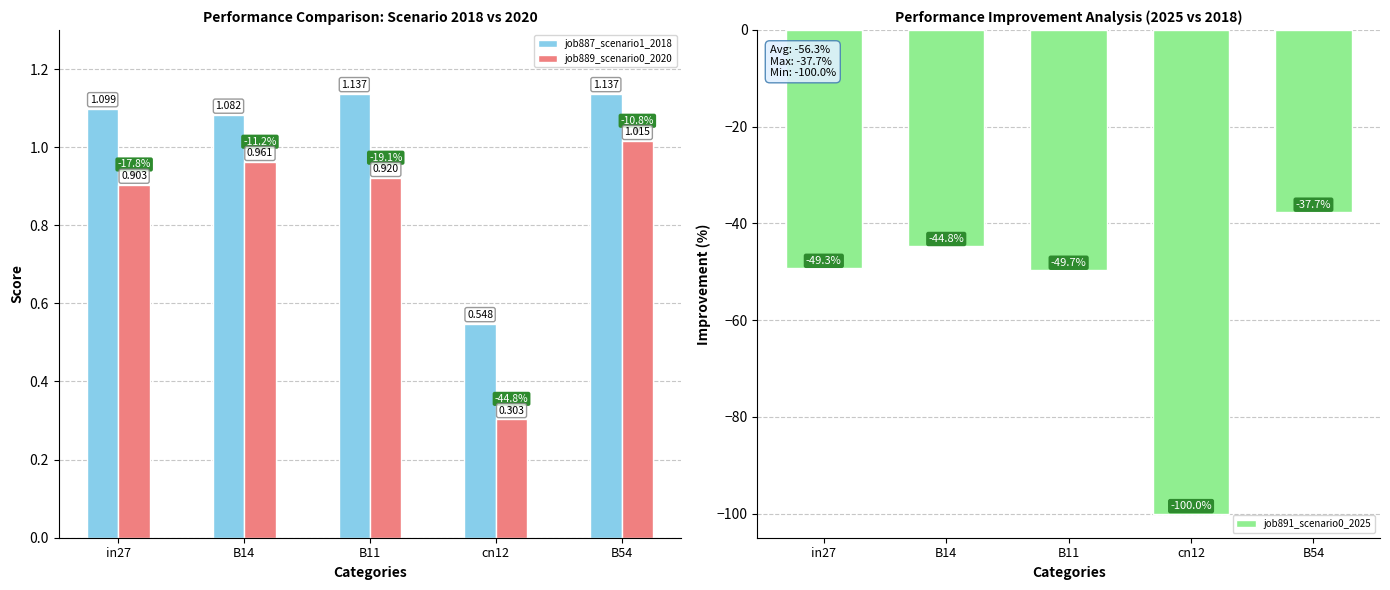

At which category is the sum across all series the highest?

B54